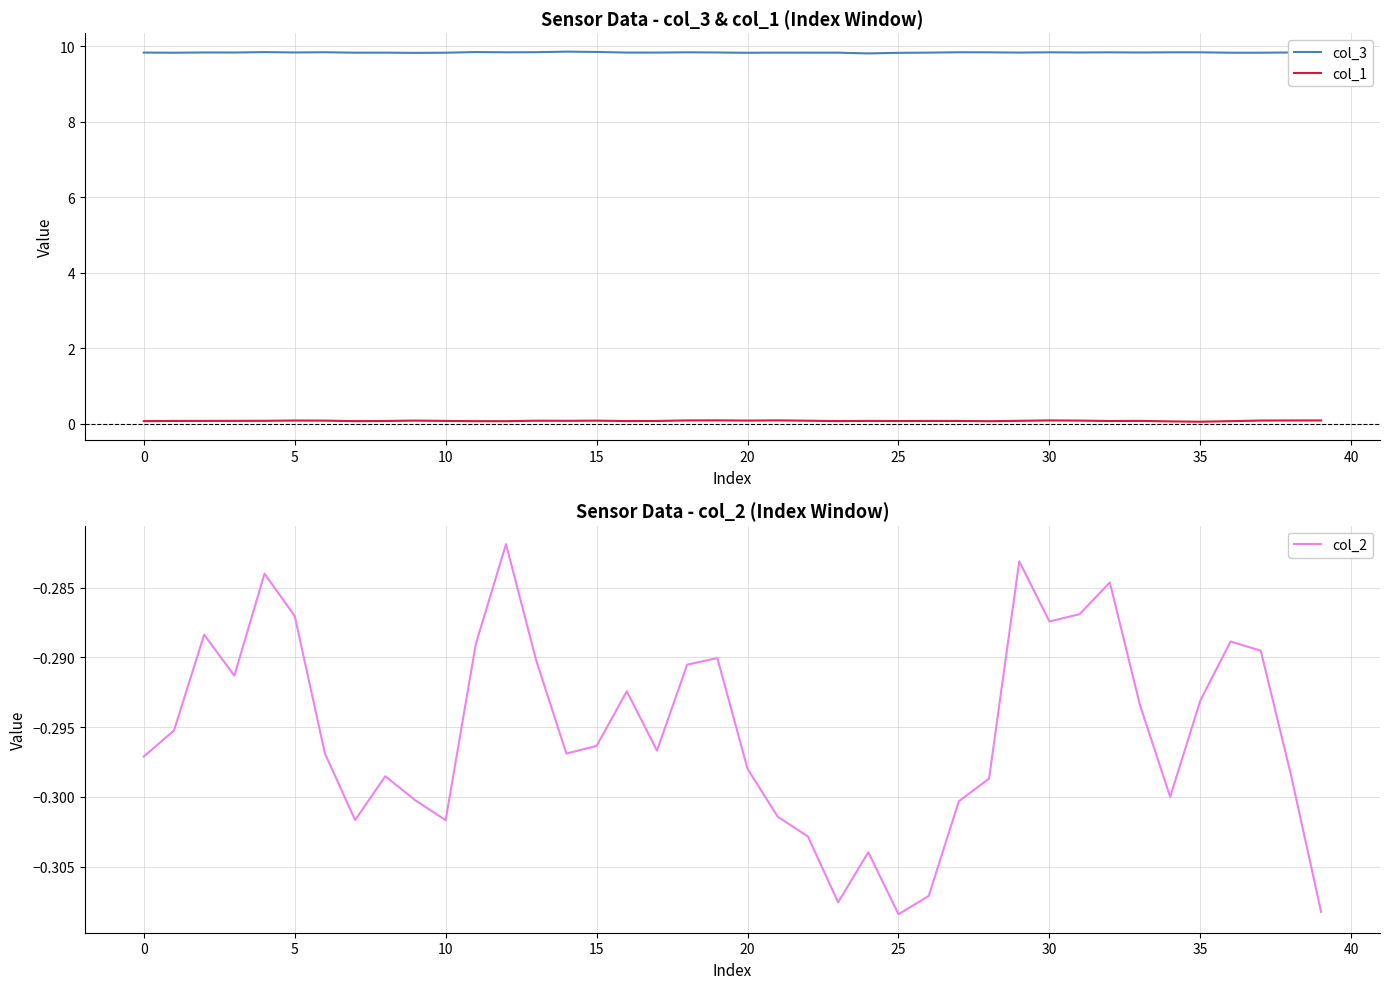

What is the total value across all series at 15?

9.6